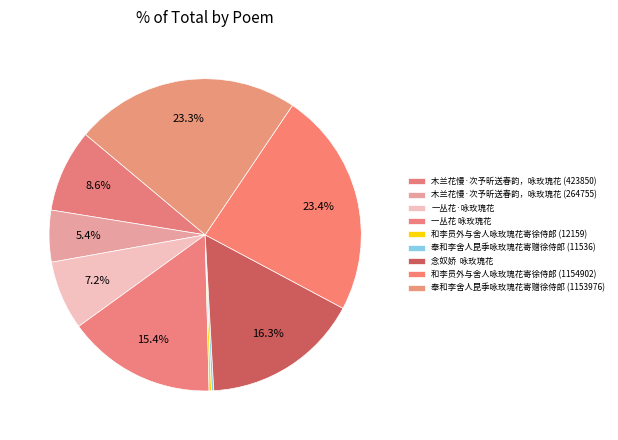

Rank the categories by value from lowest to highest.

奉和李舍人昆季咏玫瑰花寄赠徐侍郎 (11536), 和李员外与舍人咏玫瑰花寄徐侍郎 (12159), 木兰花慢·次予昕送春韵，咏玫瑰花 (264755), 一丛花·咏玫瑰花, 木兰花慢·次予昕送春韵，咏玫瑰花 (423850), 一丛花 咏玫瑰花, 念奴娇  咏玫瑰花, 奉和李舍人昆季咏玫瑰花寄赠徐侍郎 (1153976), 和李员外与舍人咏玫瑰花寄徐侍郎 (1154902)